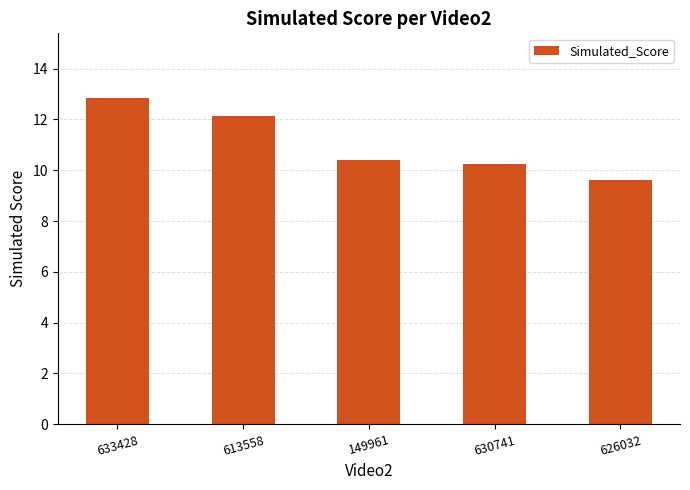

Rank the categories by value from lowest to highest.

626032, 630741, 149961, 613558, 633428